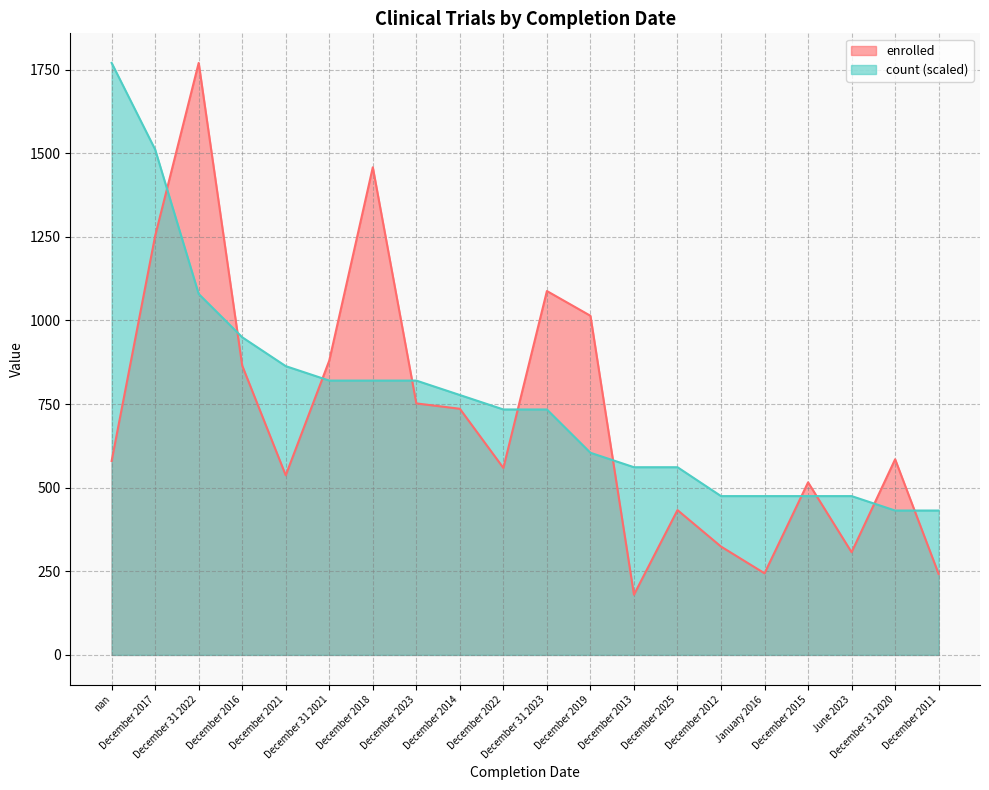

Which has a higher value, December 2013 or December 2025?

December 2025